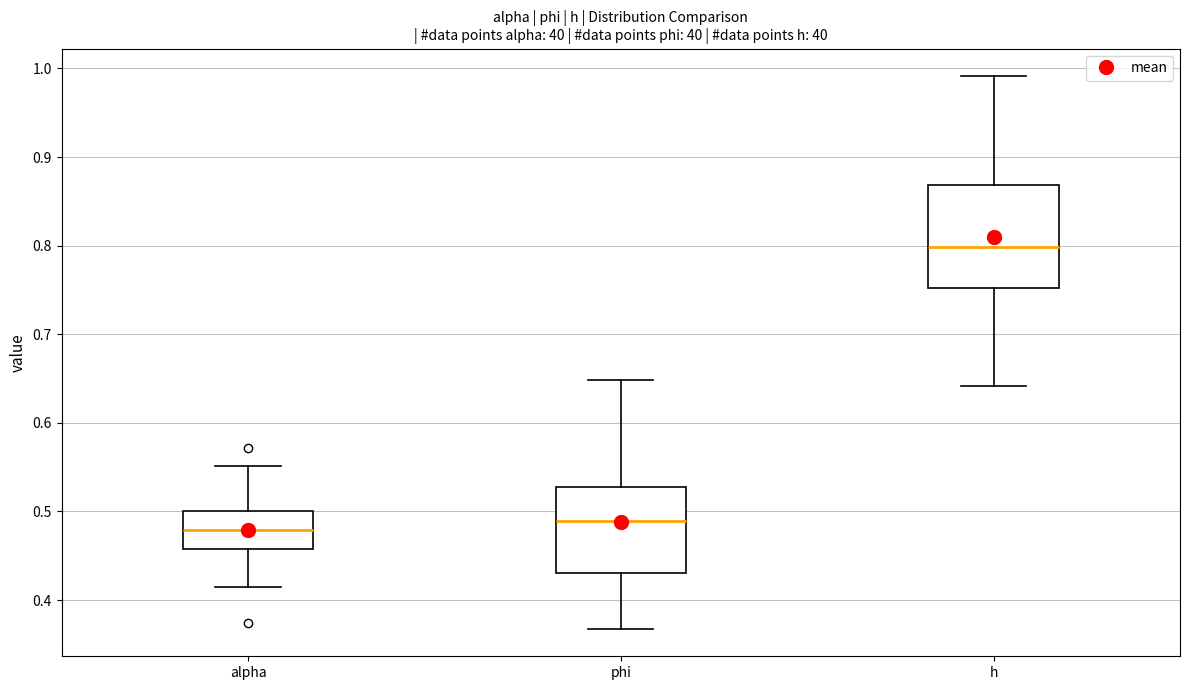

Which box is the tallest, from its lower edge to its upper edge?

h